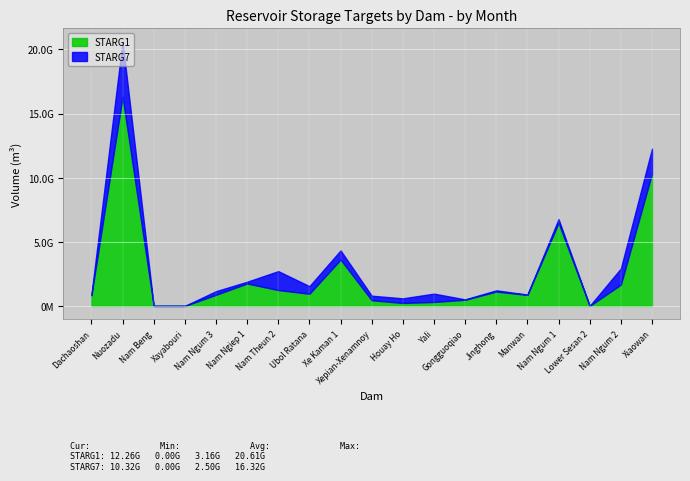

True or false: STARG7 has a value of 1000000 at Lower Sesan 2.

True